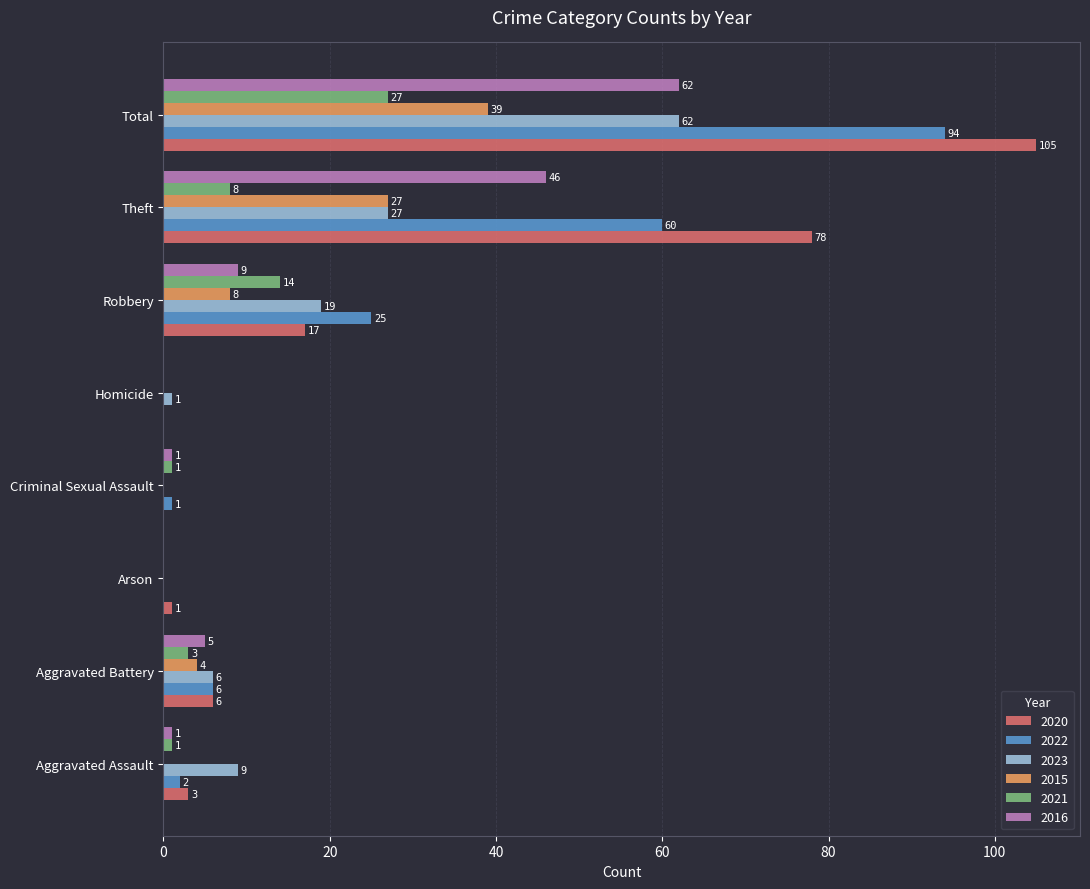

What is the sum of all 2022 values?

188